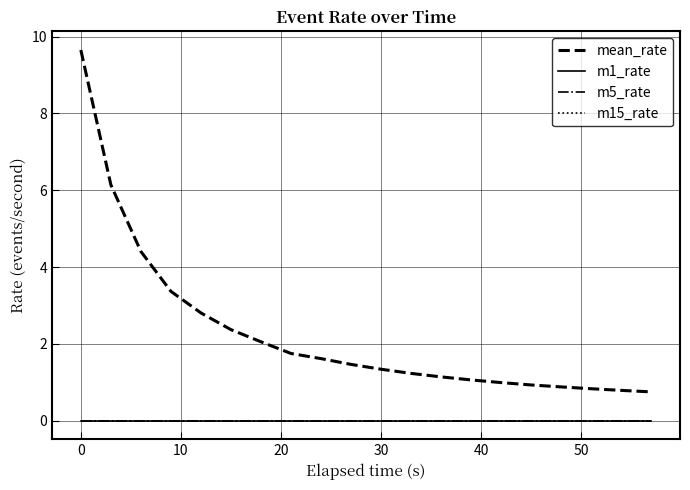

Is this an area chart (filled region under the line)?

No